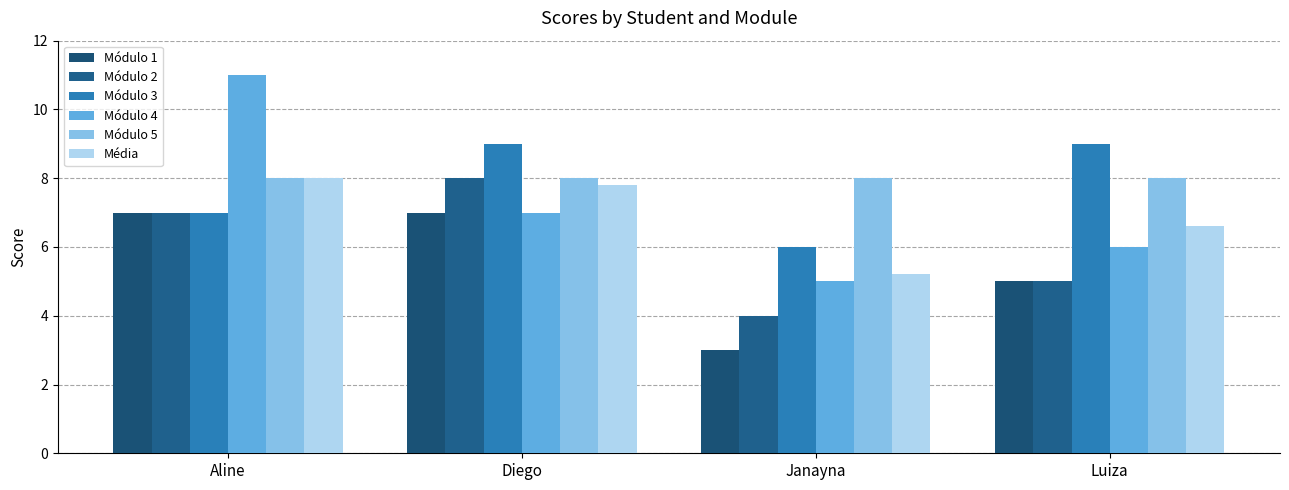

Rank the series at Luiza from lowest to highest value.

Módulo 1, Módulo 2, Módulo 4, Média, Módulo 5, Módulo 3